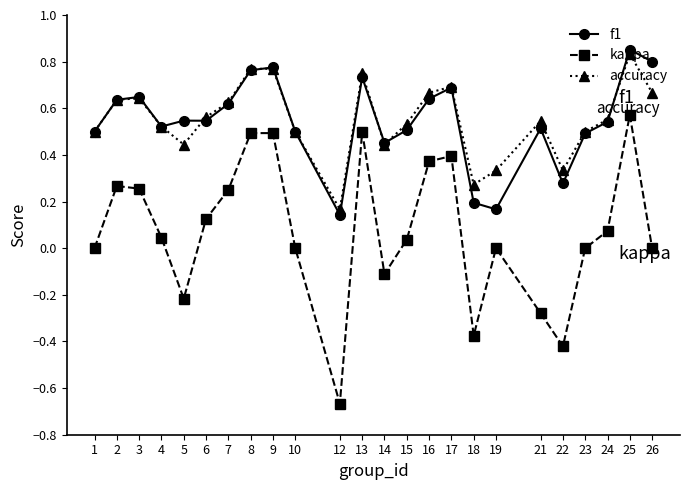

What are all the series names shown in the legend?

f1, kappa, accuracy